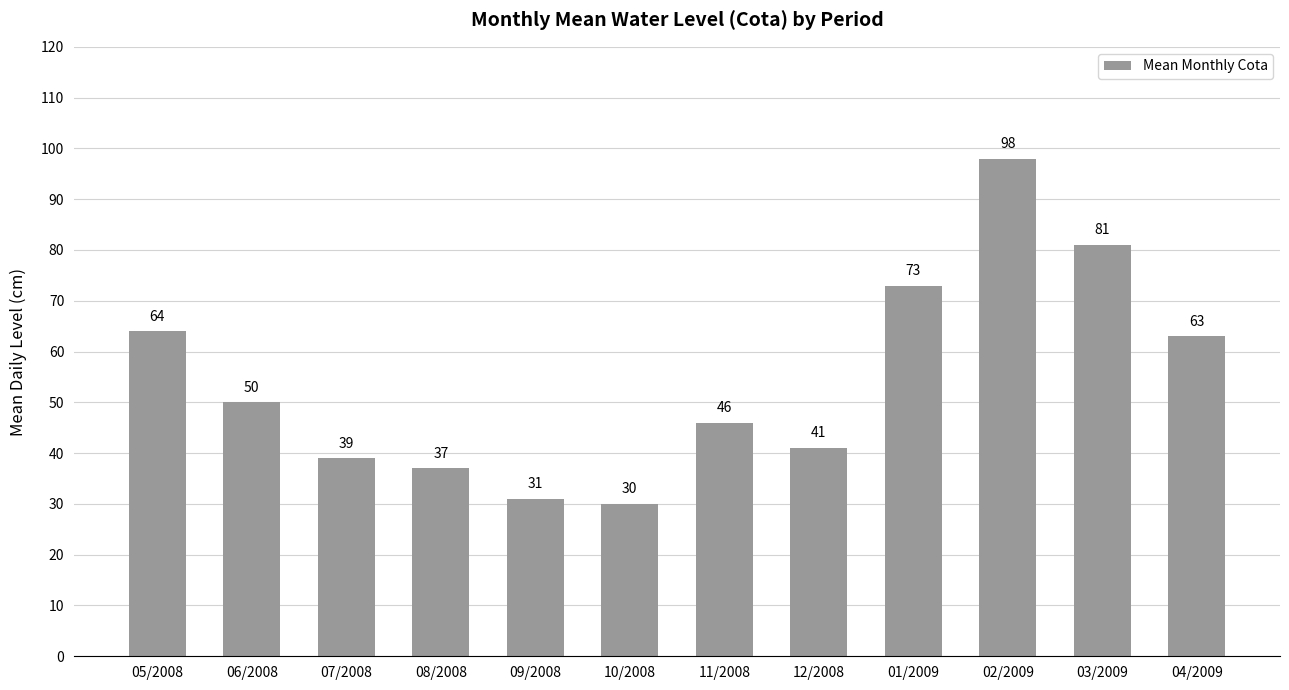

How many data points are less than 50?

6